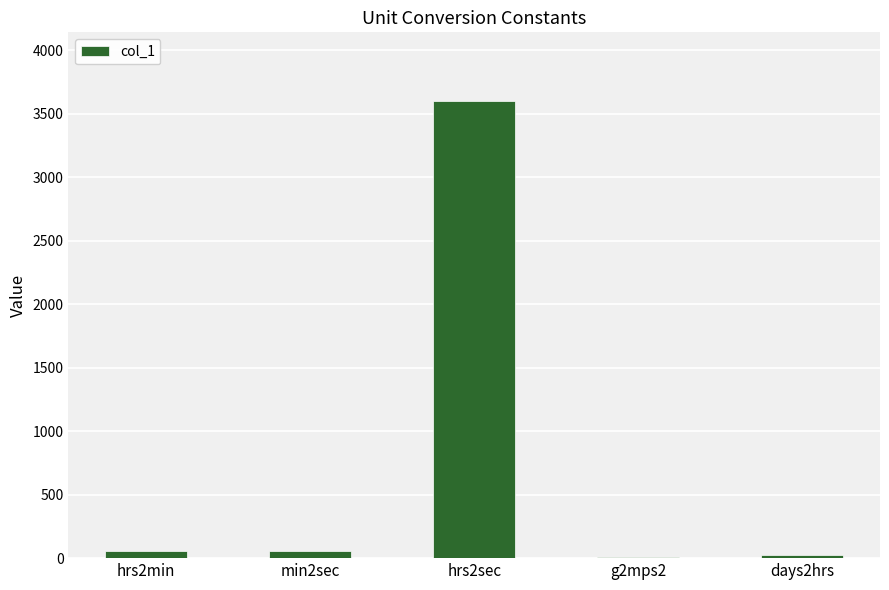

What is the sum of all values?

3753.8